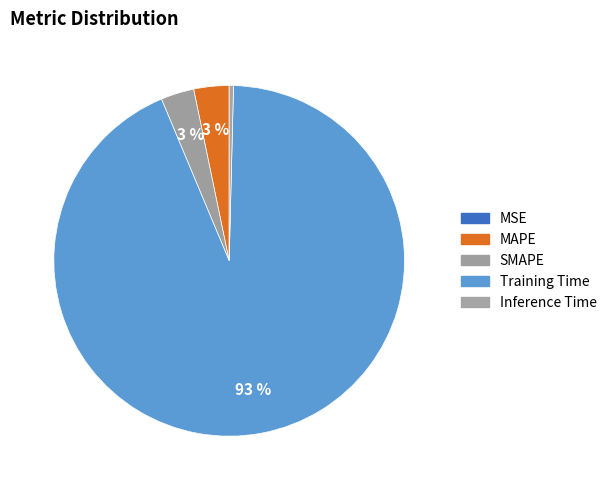

How much of the chart is everything except MAPE?

96.7%